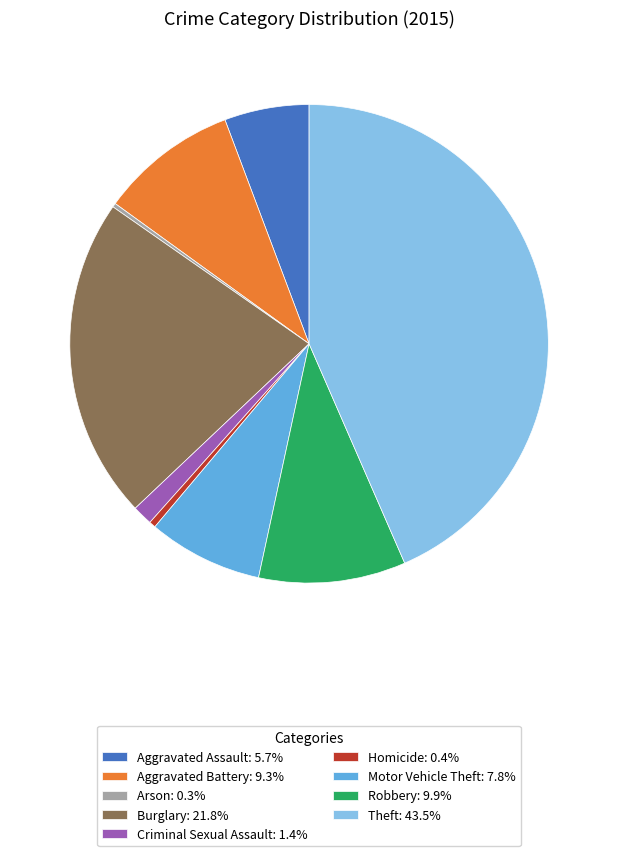

What is the ratio of the value at Motor Vehicle Theft: 7.8% to the value at Aggravated Assault: 5.7%?

1.4